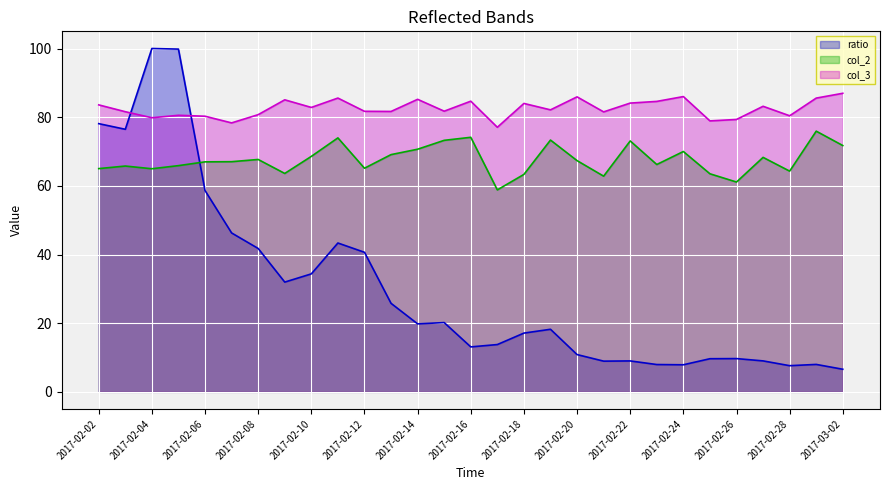

What is the difference between the maximum and minimum values in the col_3 series?

9.9